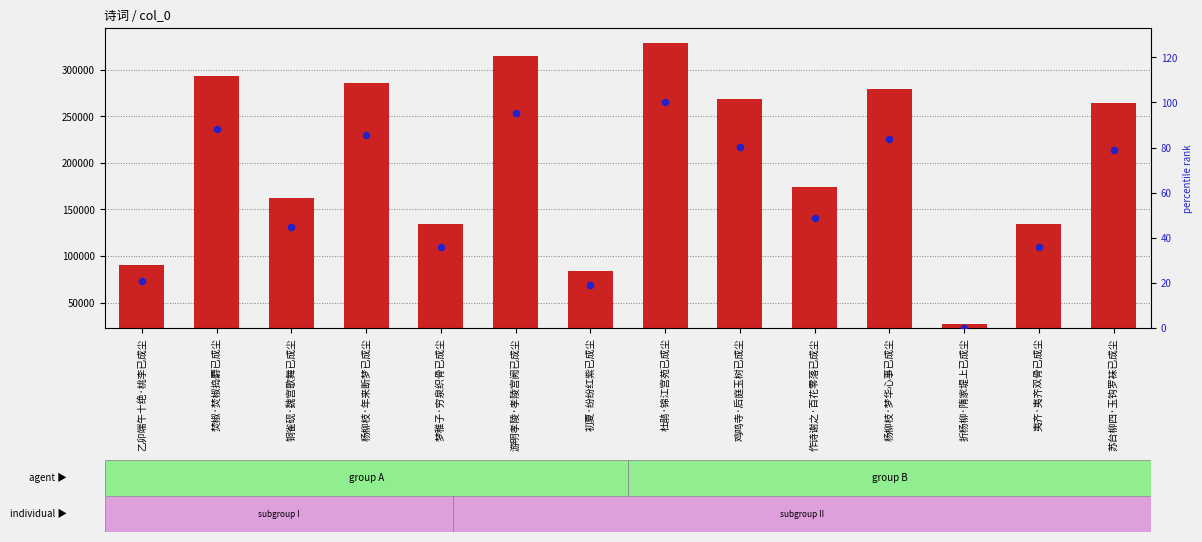

What is the total value across all series at 夷齐·夷齐双骨已成尘?

134372.7